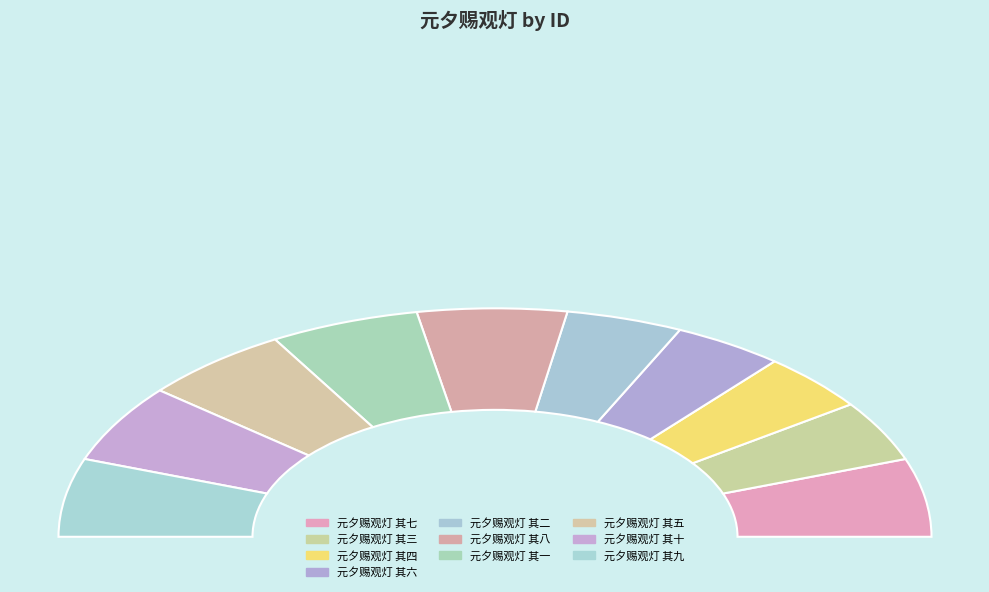

Rank the categories by value from lowest to highest.

元夕赐观灯 其四, 元夕赐观灯 其六, 元夕赐观灯 其二, 元夕赐观灯 其三, 元夕赐观灯 其一, 元夕赐观灯 其五, 元夕赐观灯 其七, 元夕赐观灯 其八, 元夕赐观灯 其九, 元夕赐观灯 其十